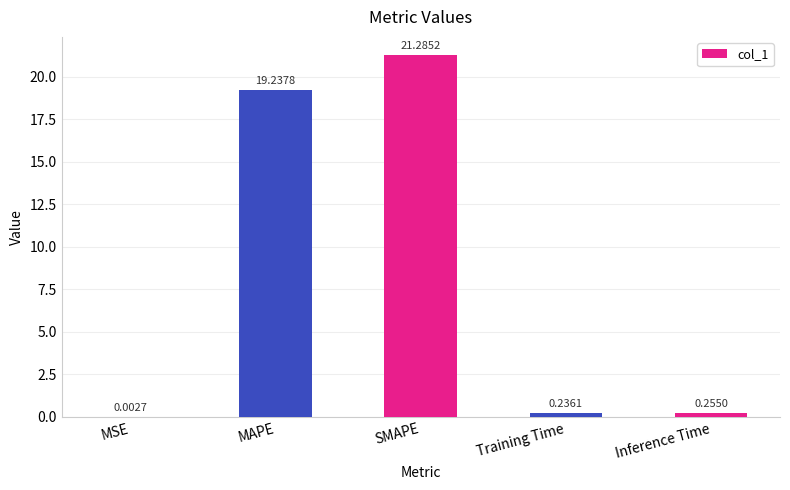

At which label is the value closest to 10?

MAPE